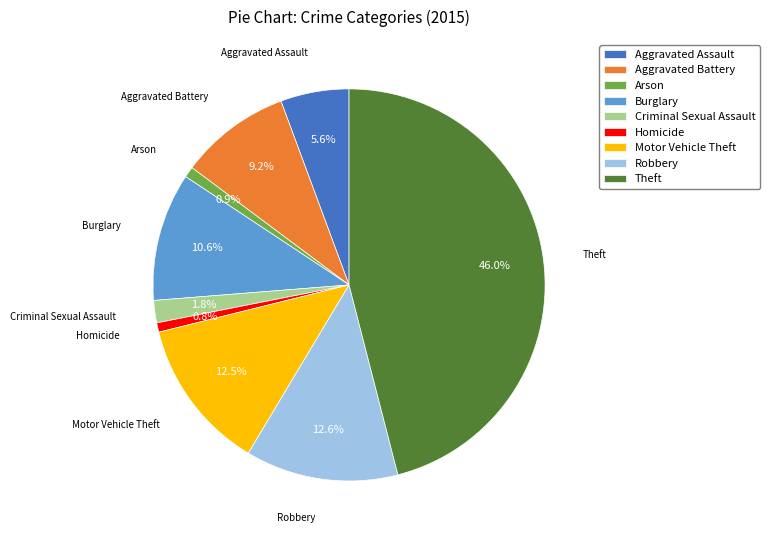

How much of the chart is everything except Motor Vehicle Theft?

87.5%